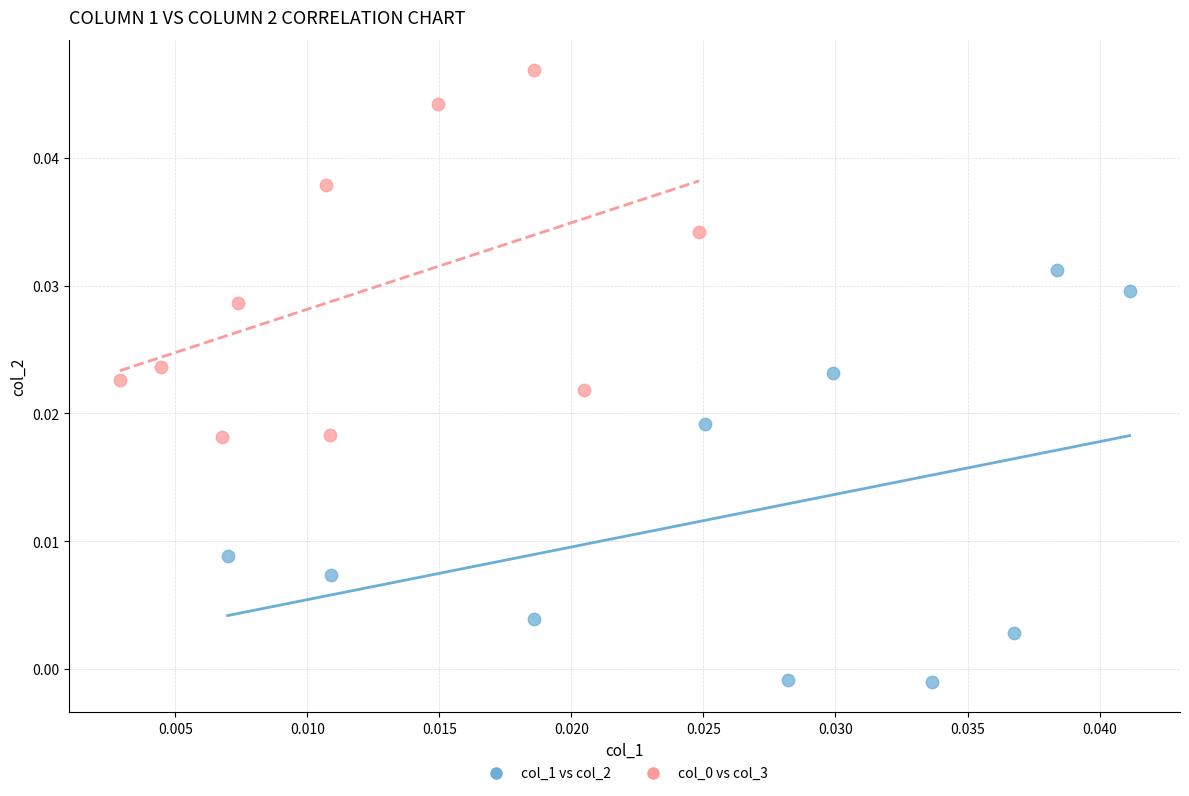

Which series contains the lowest Y value?

col_1 vs col_2